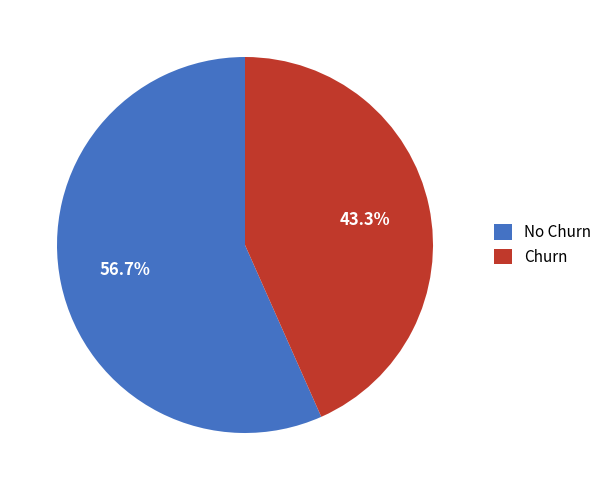

Does any single category account for the majority?

Yes